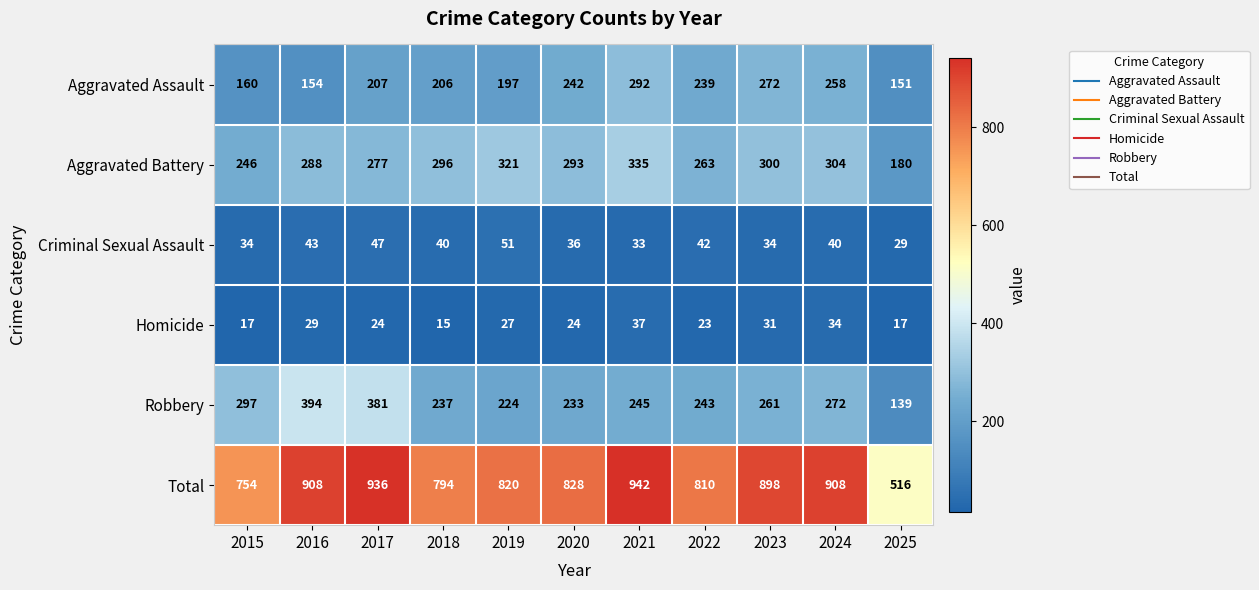

At how many categories does at least one series exceed 826?

6